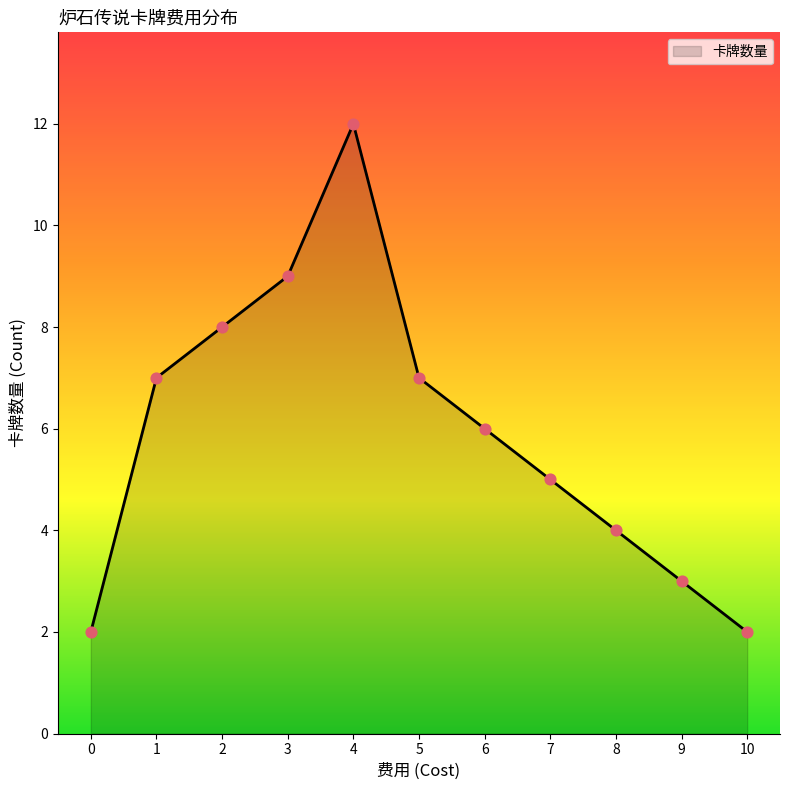

Approximately how many times larger is the value at 1 compared to 5?

1.0